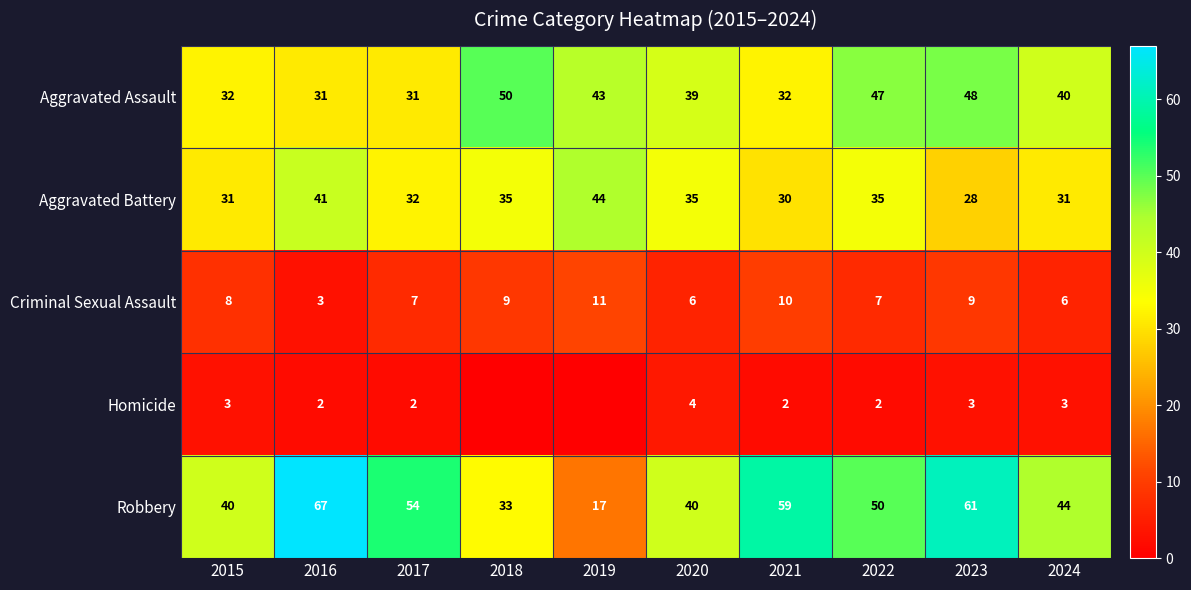

What is the minimum value for Aggravated Battery?

28